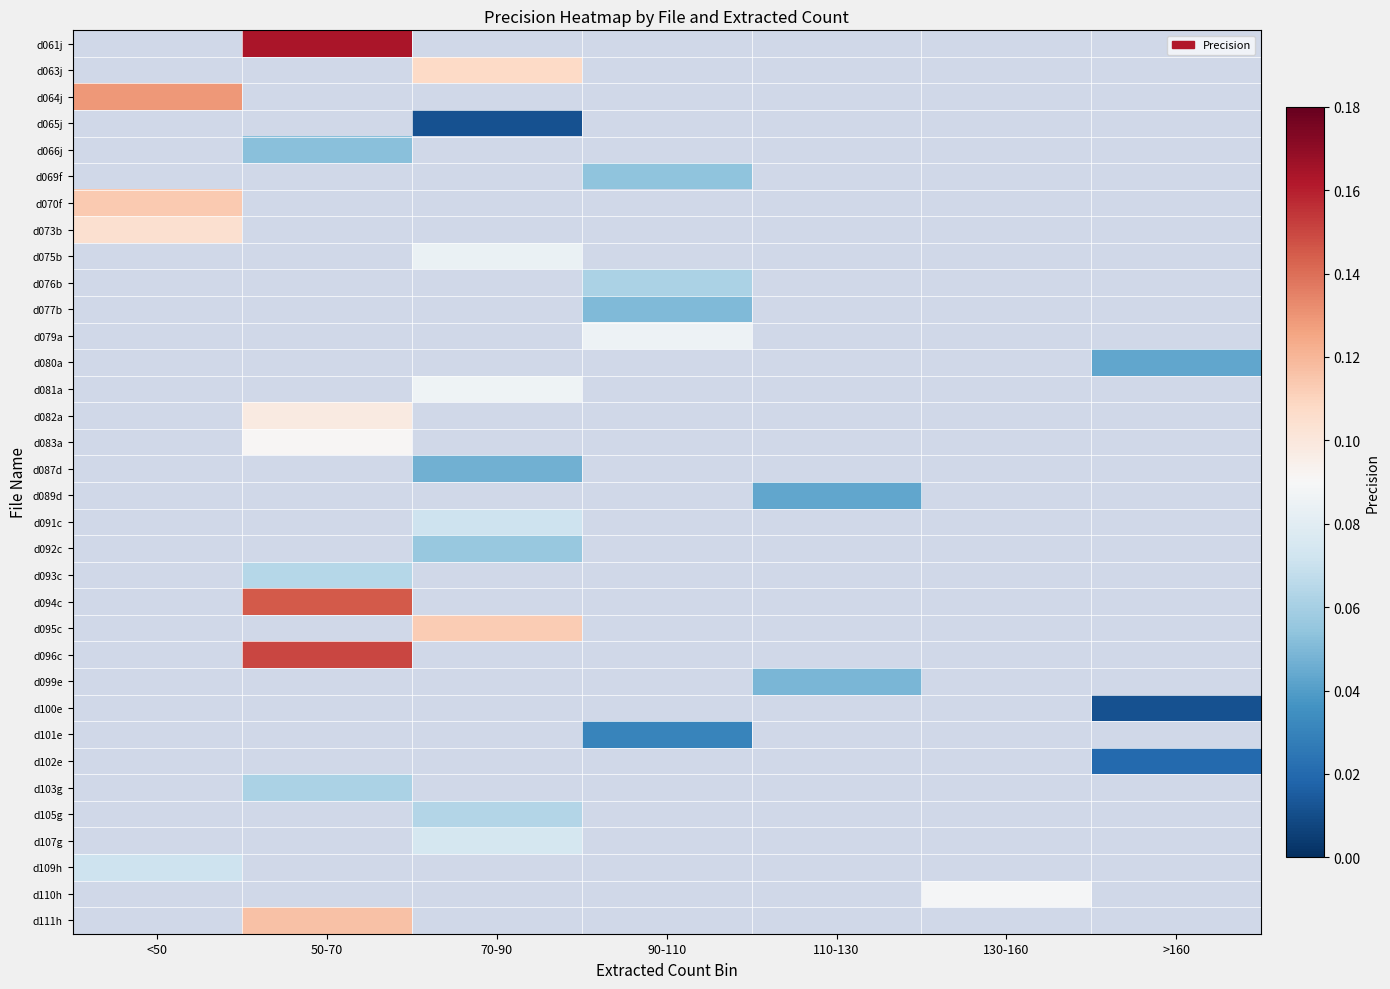

How many values in d065j are above zero?

1